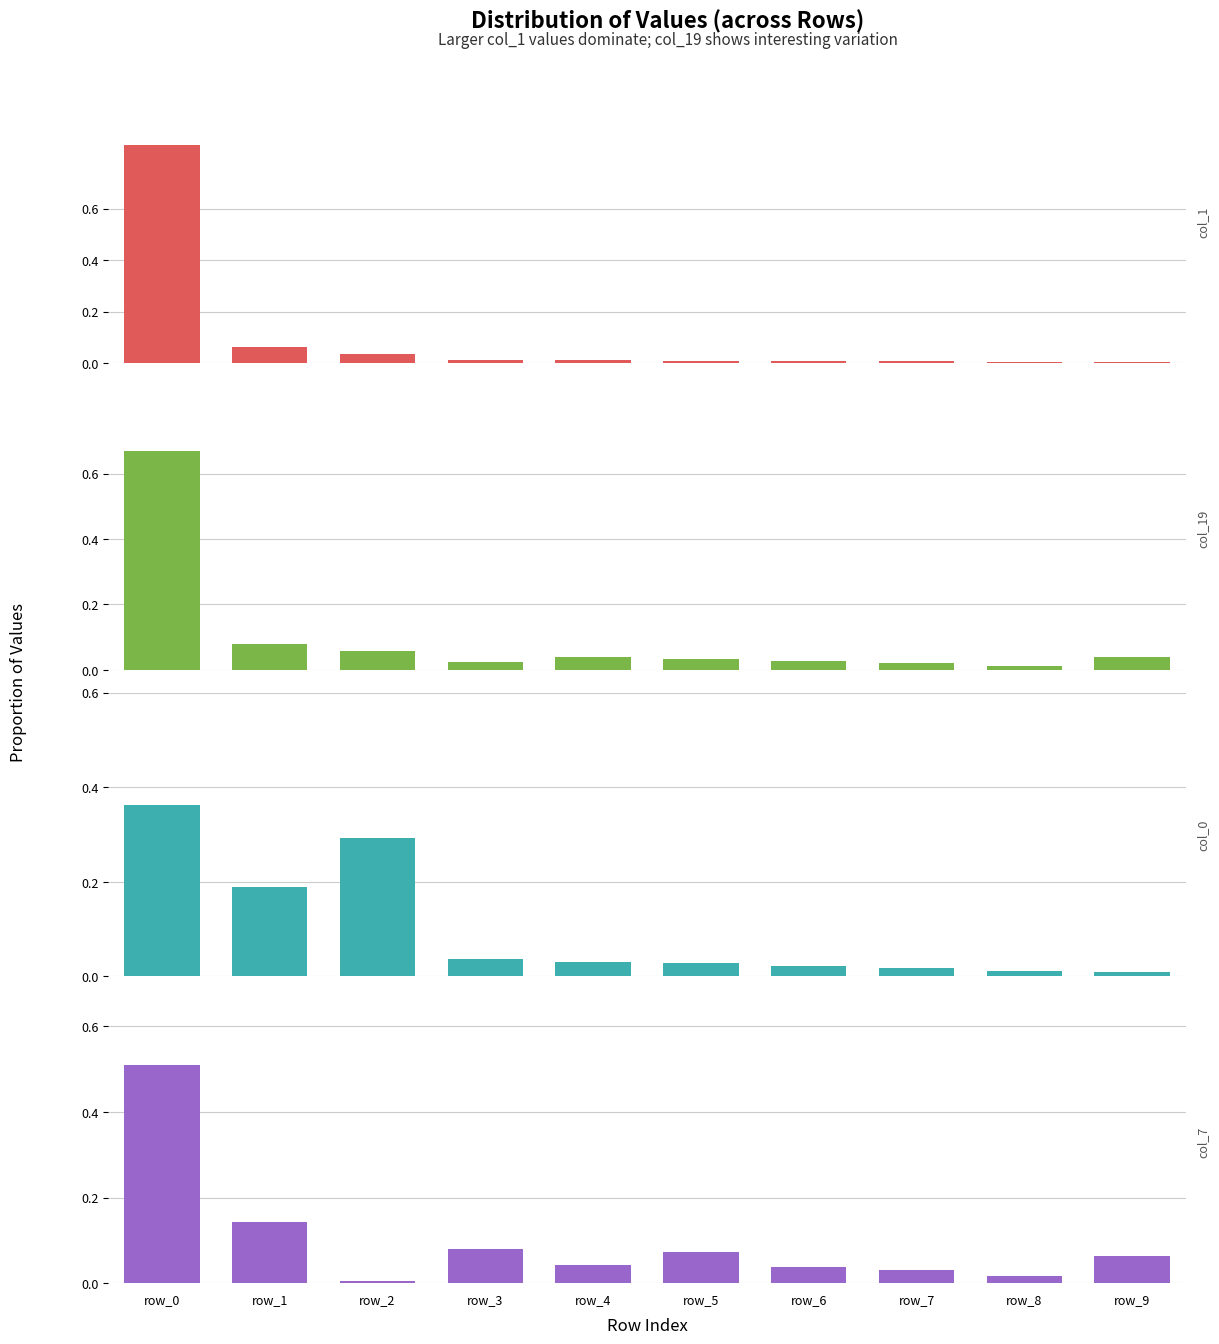

Which series has the widest spread of values?

col_1